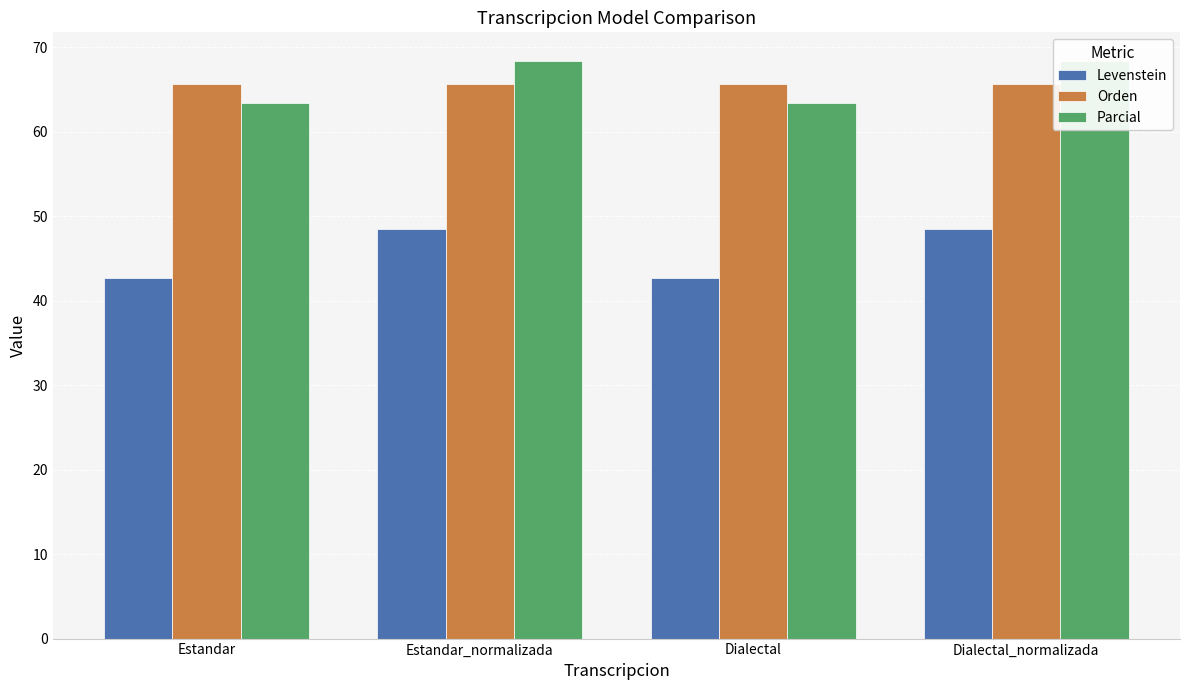

What is the label of the 3rd bar from the left?

Dialectal